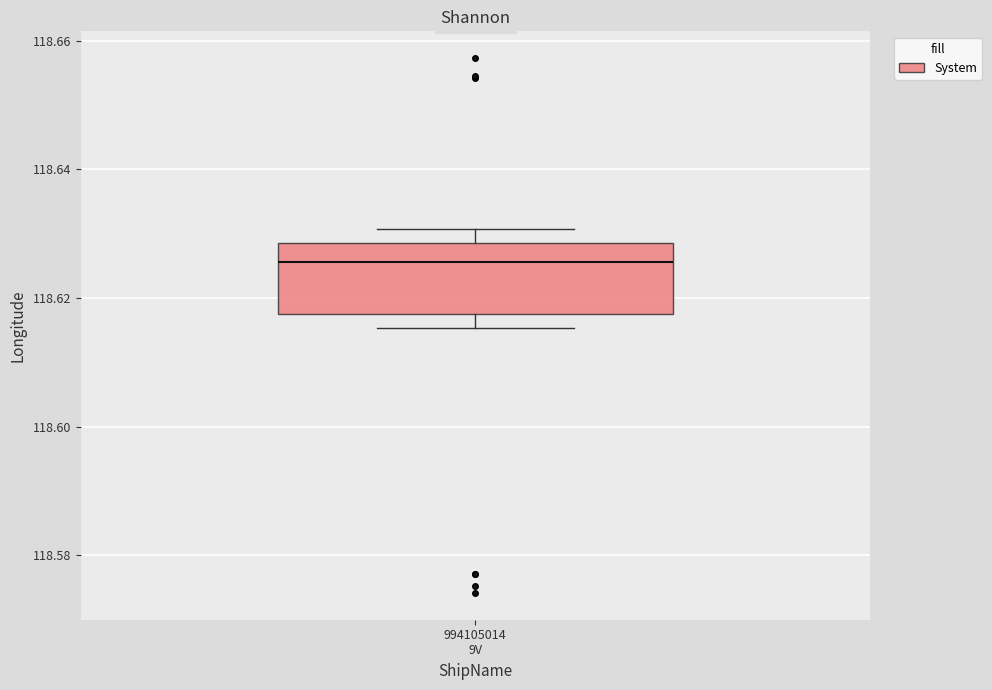

Read this box plot against the y-axis: the position of the median line, the range covered by the box, and the ends of both whiskers. The values are not printed on the chart, so give them approximately, as read against the axis.

median 118.626, box 118.618 to 118.628, whiskers 118.616 to 118.630